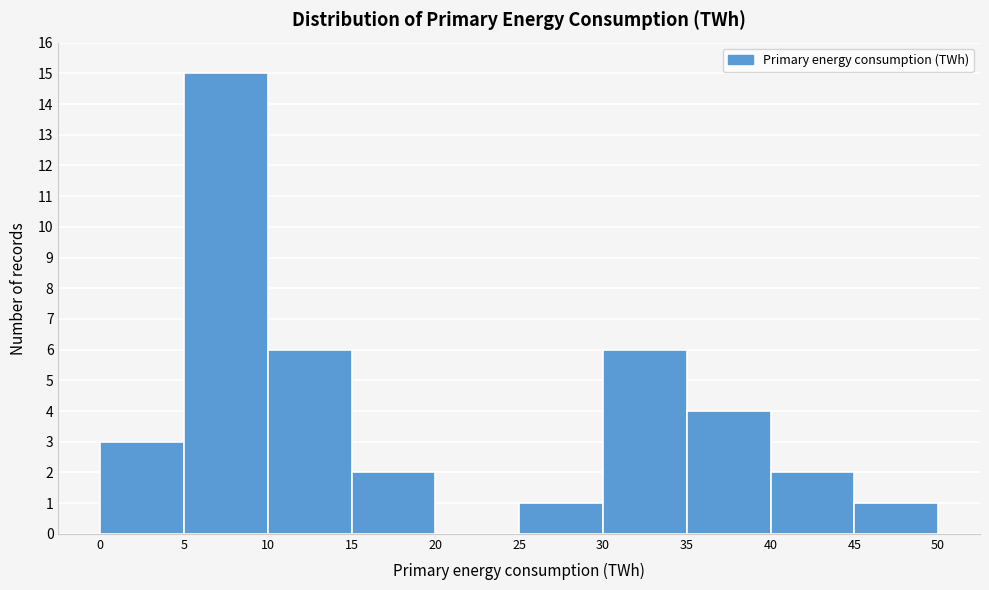

Over which range of the x-axis is the bar tallest?

5 to 10